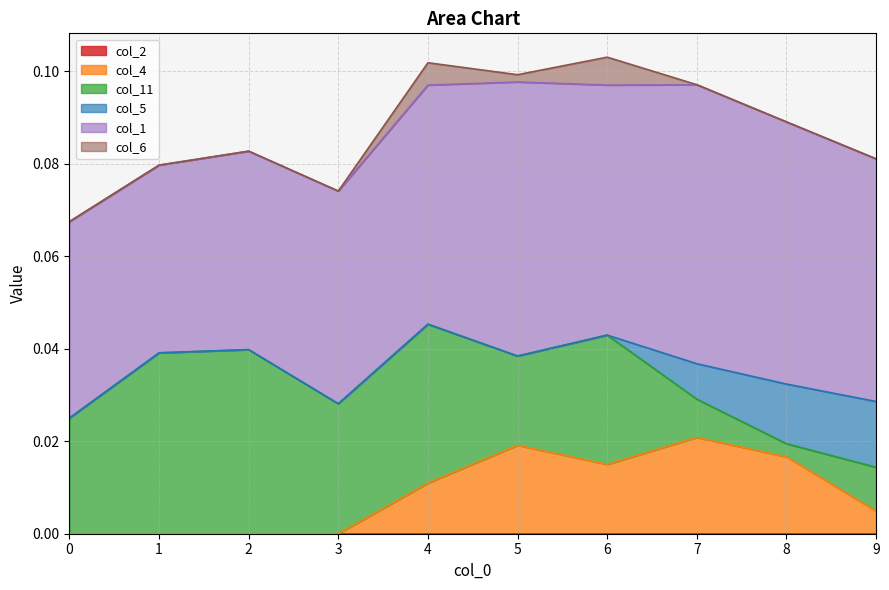

The col_1 series shows 0.1 at 7. True or false?

False